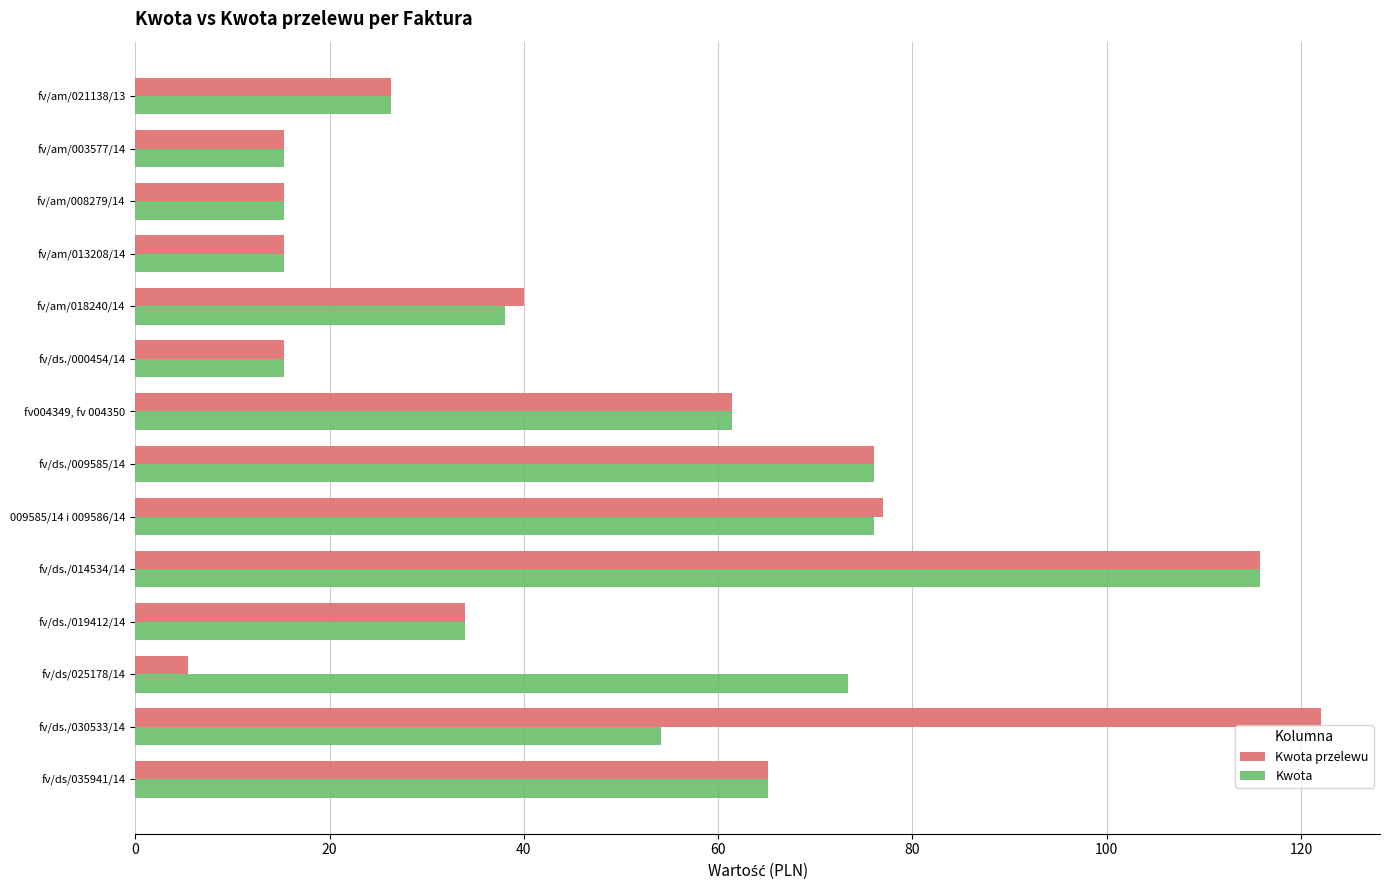

At which category is the sum across all series the highest?

fv/ds./014534/14